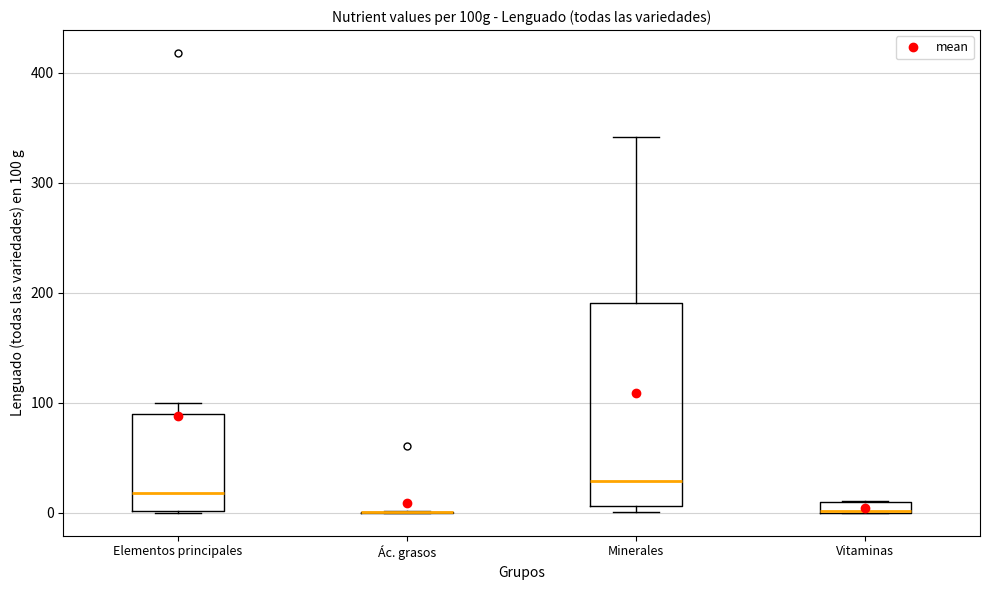

Comparing the boxes themselves (not the whiskers), which one is the tallest?

Minerales